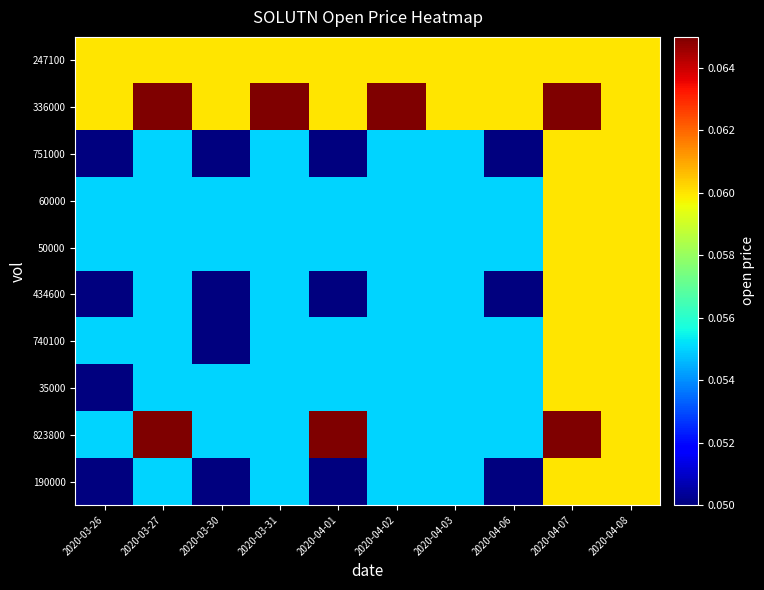

Which category has the lowest value across all series?

2020-03-26